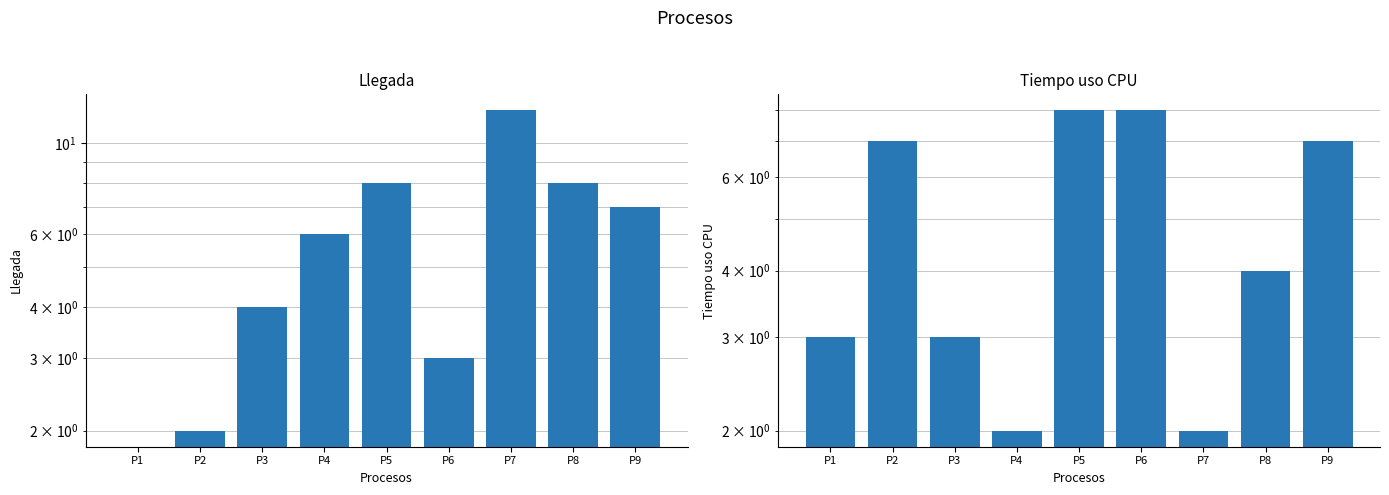

Count the number of categories in the chart.

9